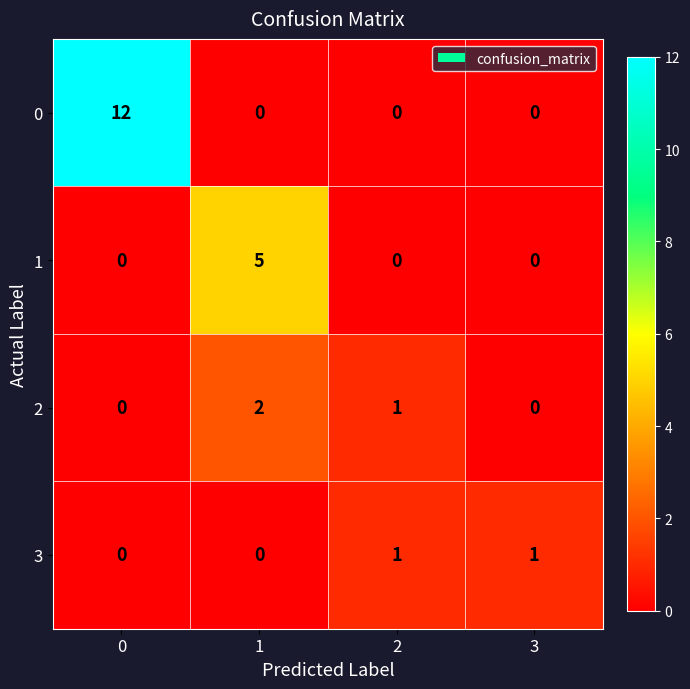

Rank the series by their maximum value, from lowest to highest.

3, 2, 1, 0